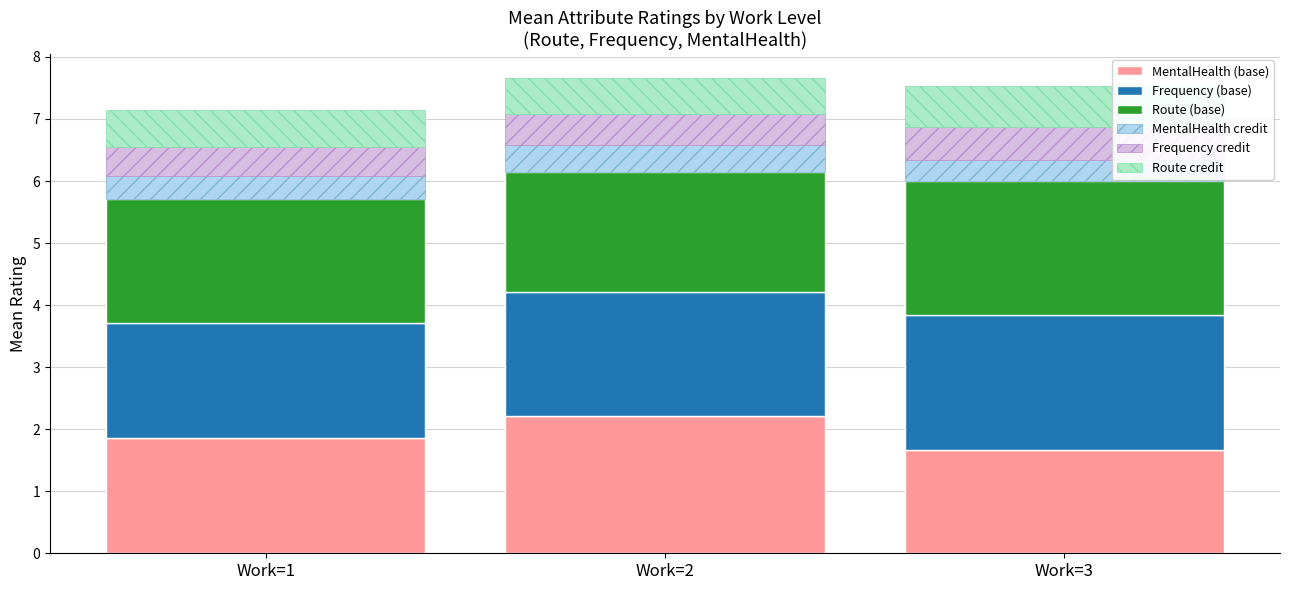

At which label does MentalHealth (base) reach its minimum?

Work=3